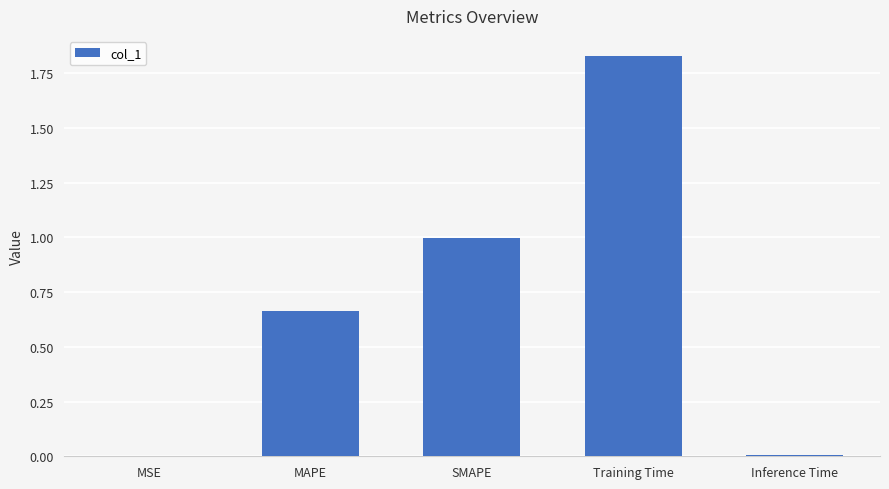

What is the sum of all values?

3.5